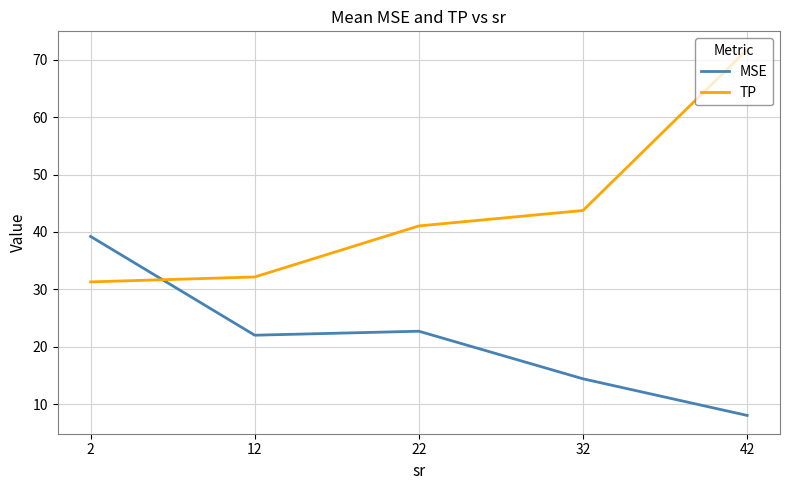

How many lines are shown in the chart?

2